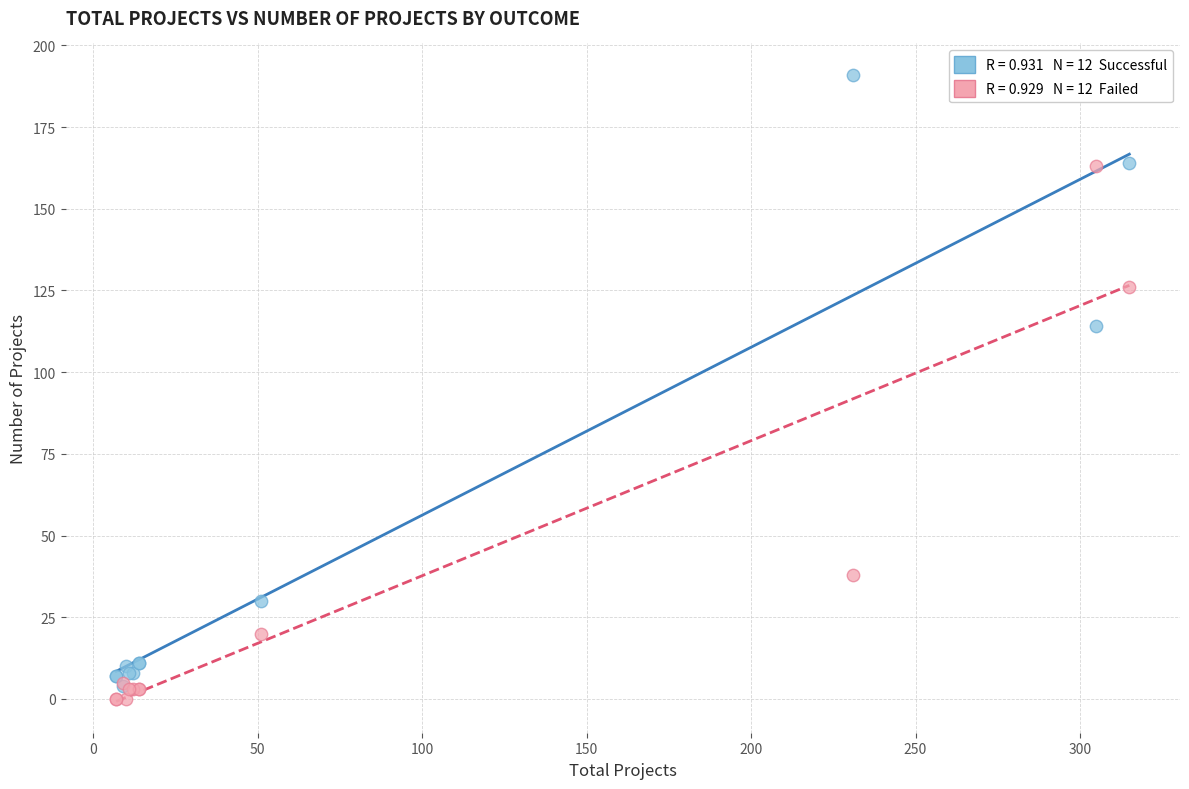

Across all series, what Y value is closest to 95?

114